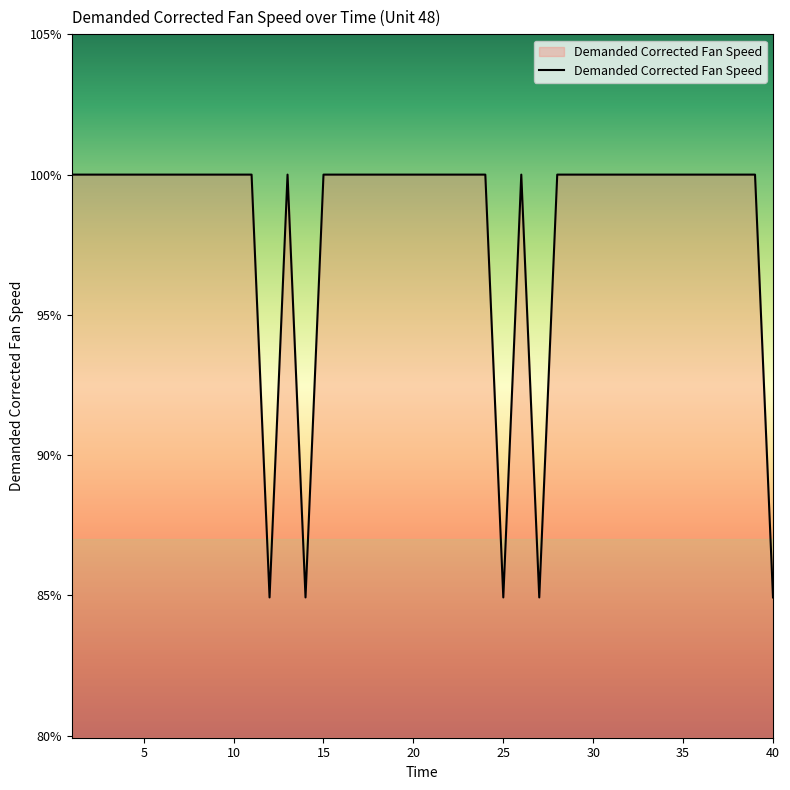

What is the minimum value shown in the chart?

84.9